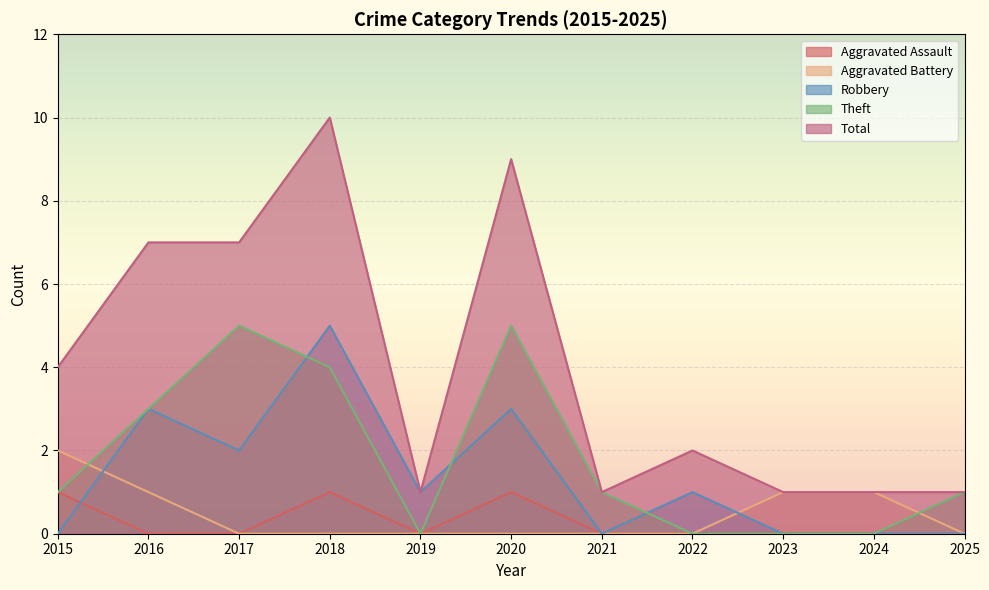

At which category does Total reach its first local valley?

2019